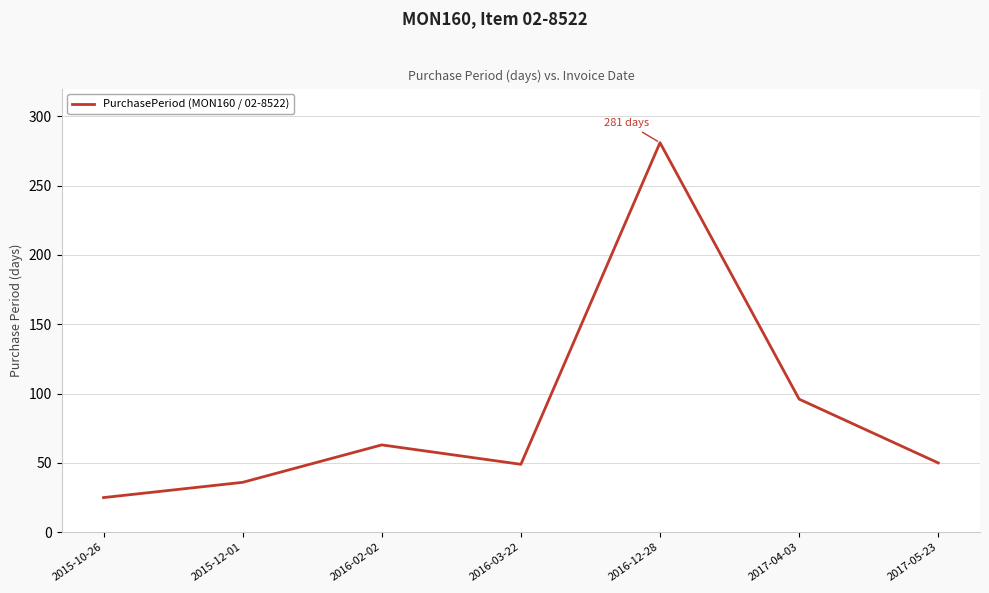

What position from the left is 2017-05-23?

7